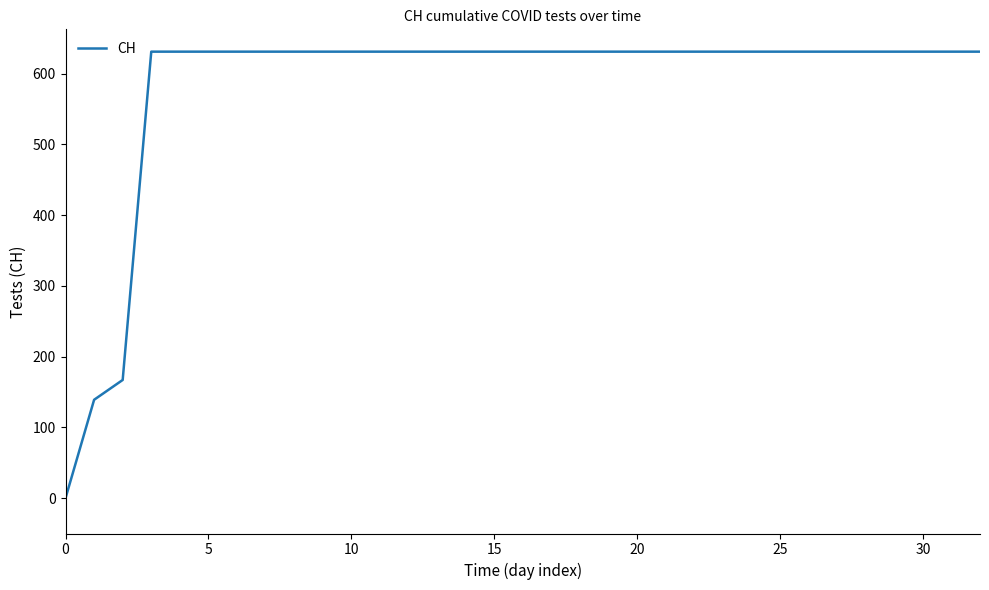

What is the greatest value displayed?

631